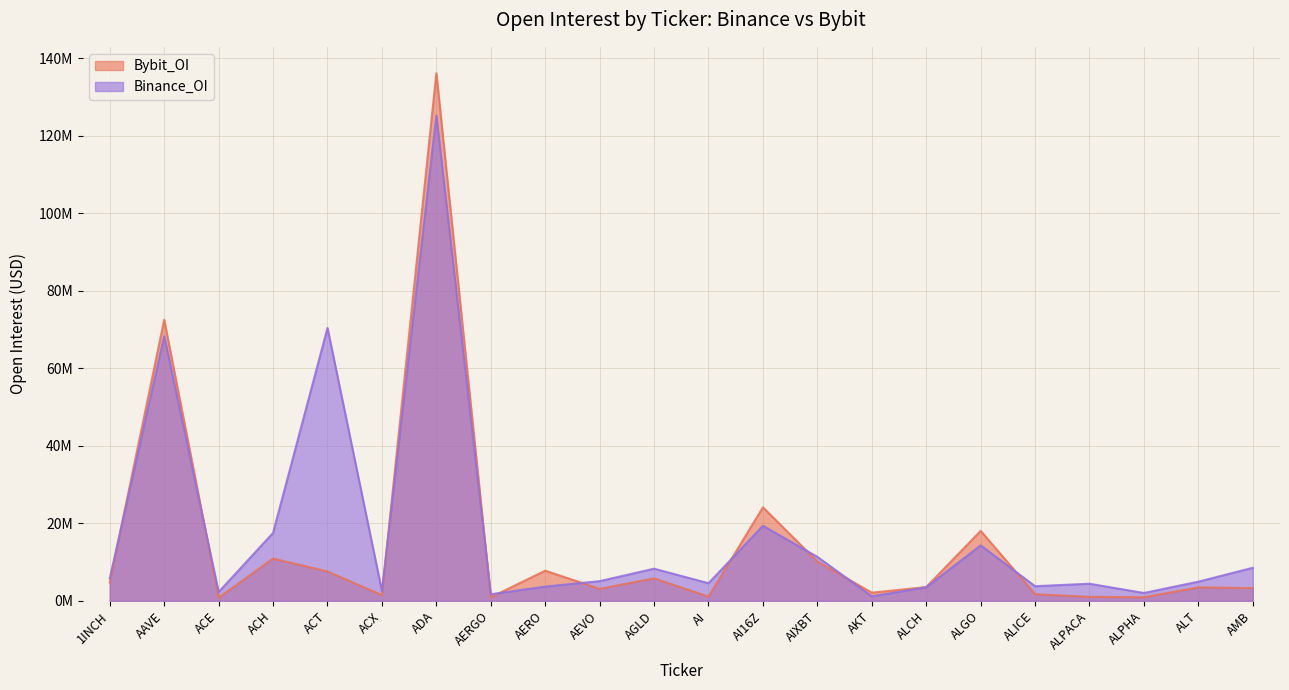

What is the sum of all Bybit_OI values?

321.2